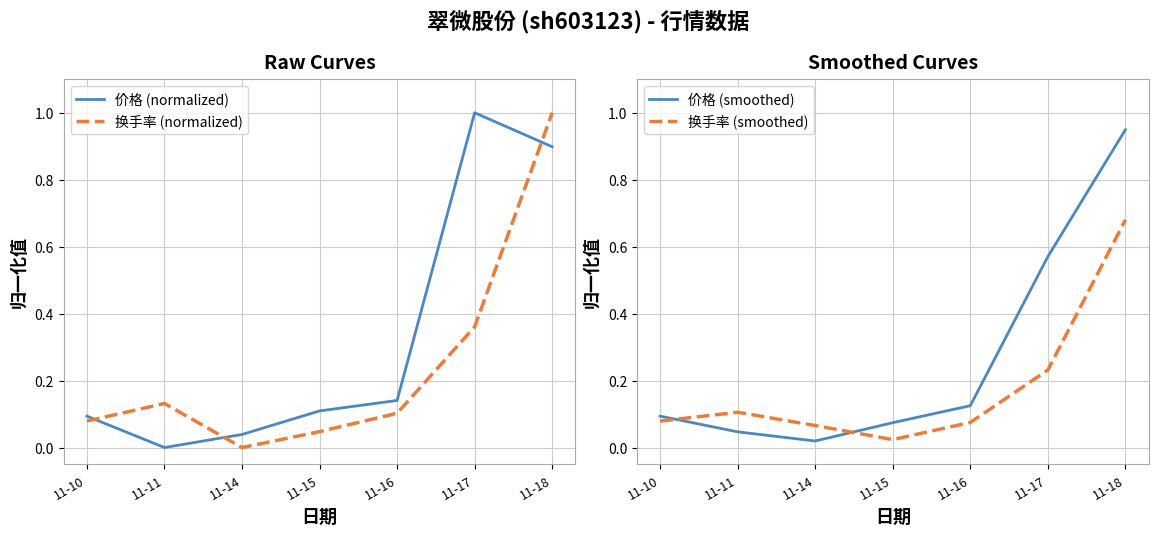

Reading left to right, extract all data points from this chart.

价格 (normalized): 0.1	0.0	0.0	0.1	0.1	1.0	0.9
换手率 (normalized): 0.1	0.1	0.0	0.0	0.1	0.4	1.0
价格 (smoothed): 0.1	0.0	0.0	0.1	0.1	0.6	0.9
换手率 (smoothed): 0.1	0.1	0.1	0.0	0.1	0.2	0.7